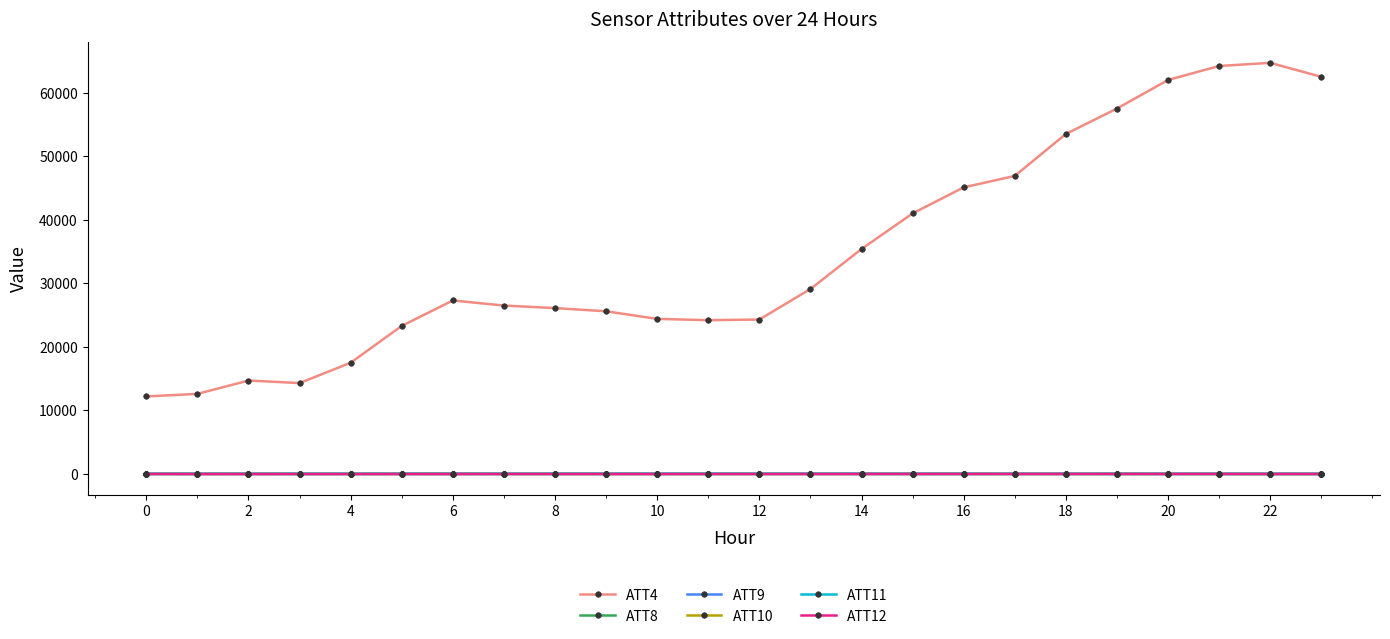

What is the minimum value shown in the chart?

-13.3